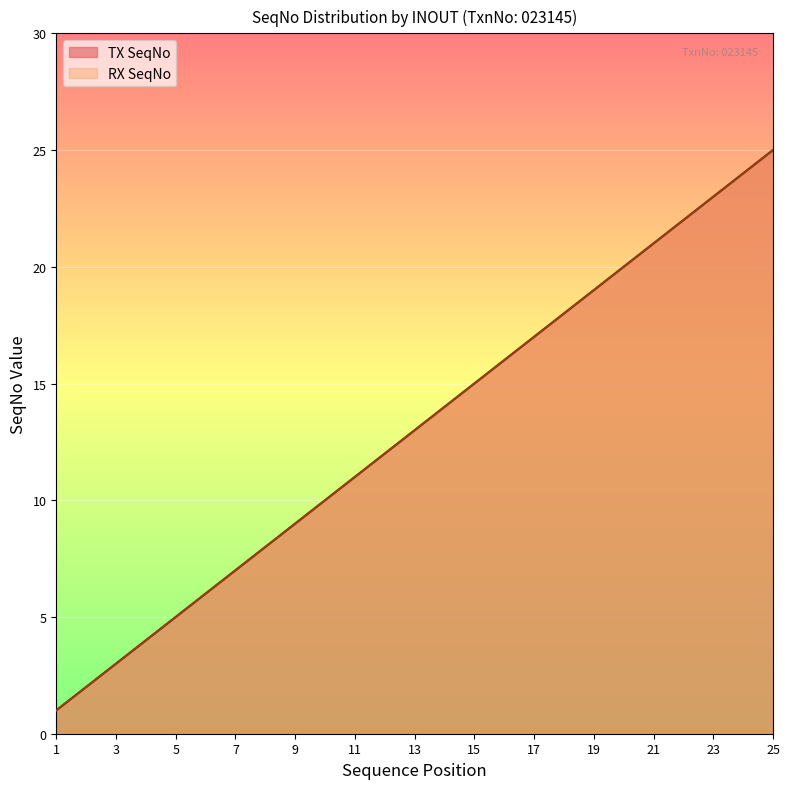

At which label does TX SeqNo reach its minimum?

1